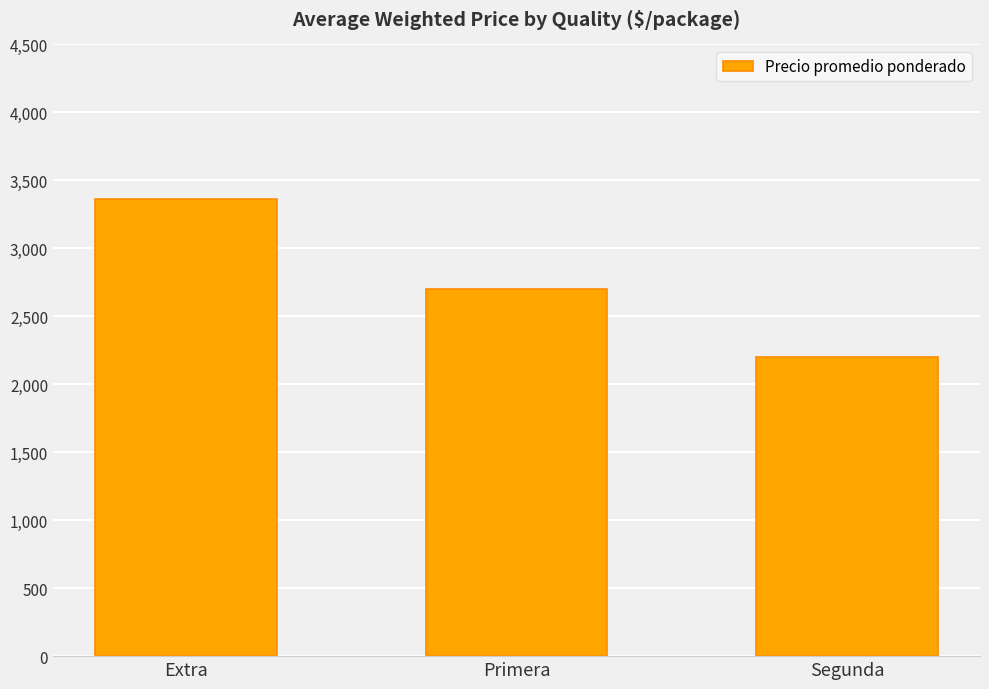

Rank the categories by value from lowest to highest.

Segunda, Primera, Extra